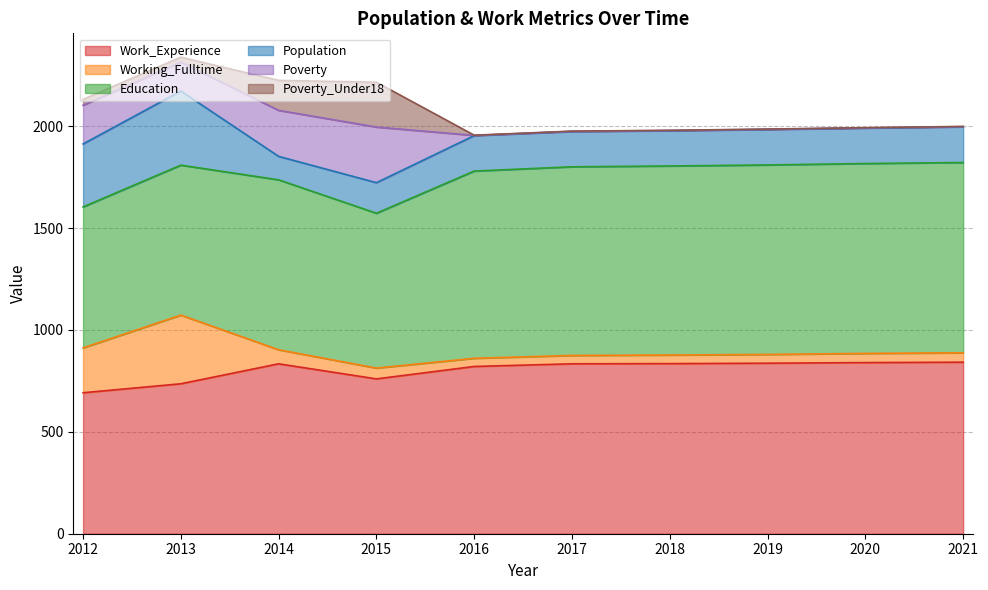

What is the total value across all series at 2012?

2132